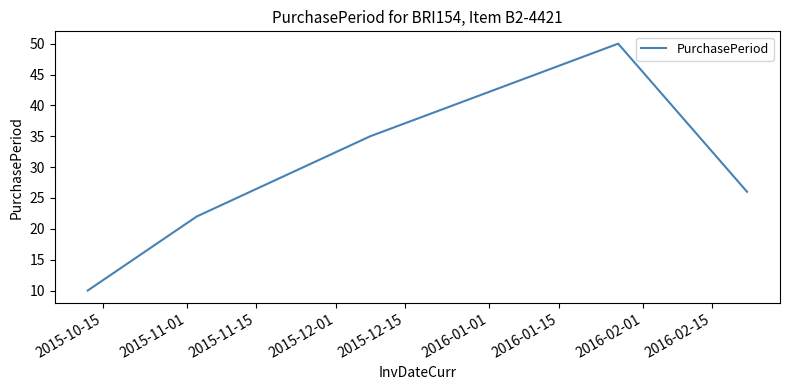

What is the maximum value shown in the chart?

50